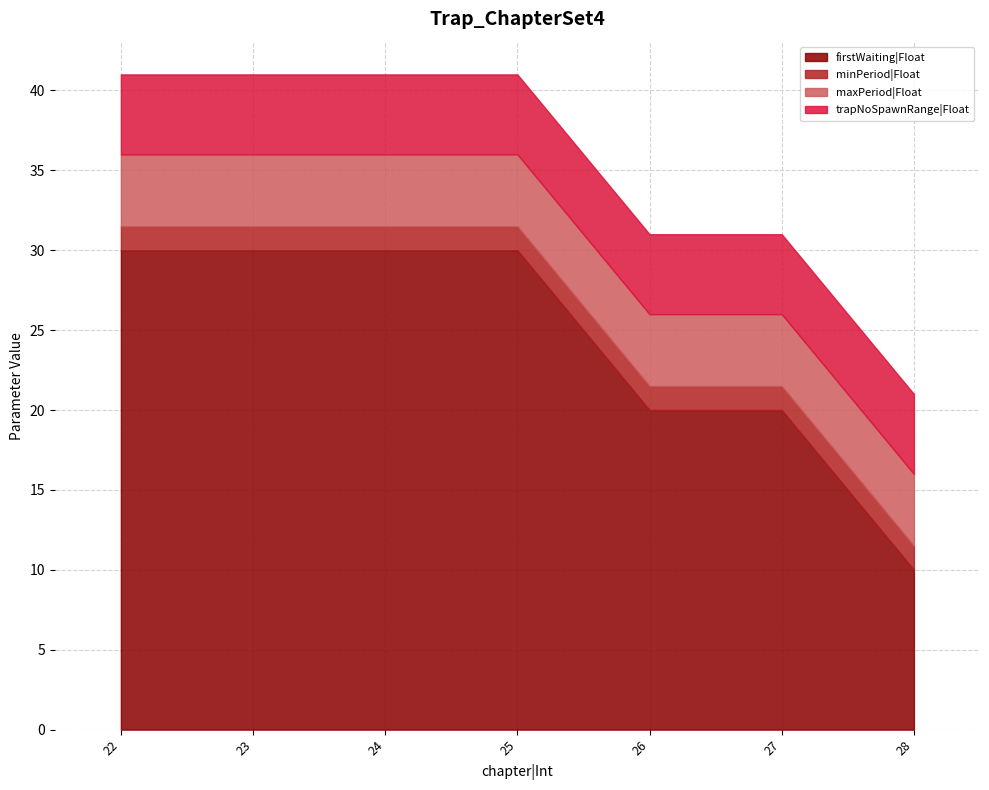

What is the difference between the maximum and second lowest values in the firstWaiting|Float series?

10.0